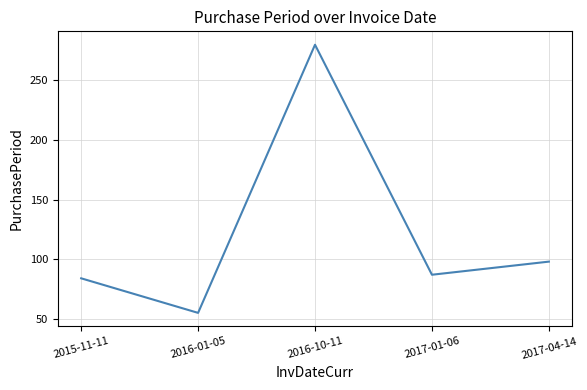

At which category does the chart reach its peak across all series?

2016-10-11